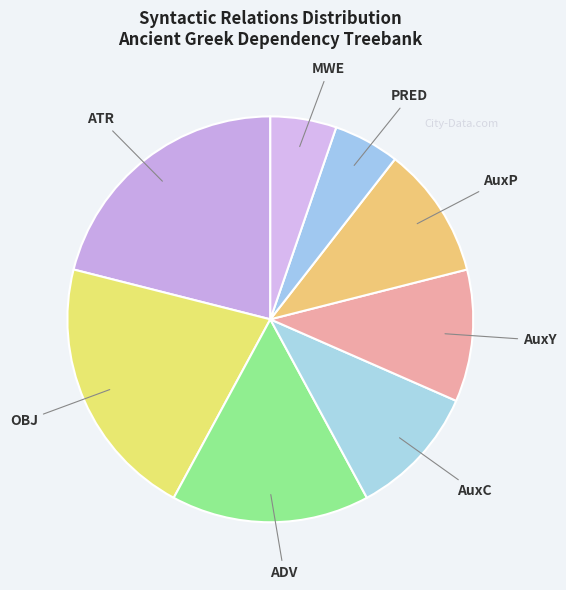

Which has a higher value, AuxC or ATR?

ATR